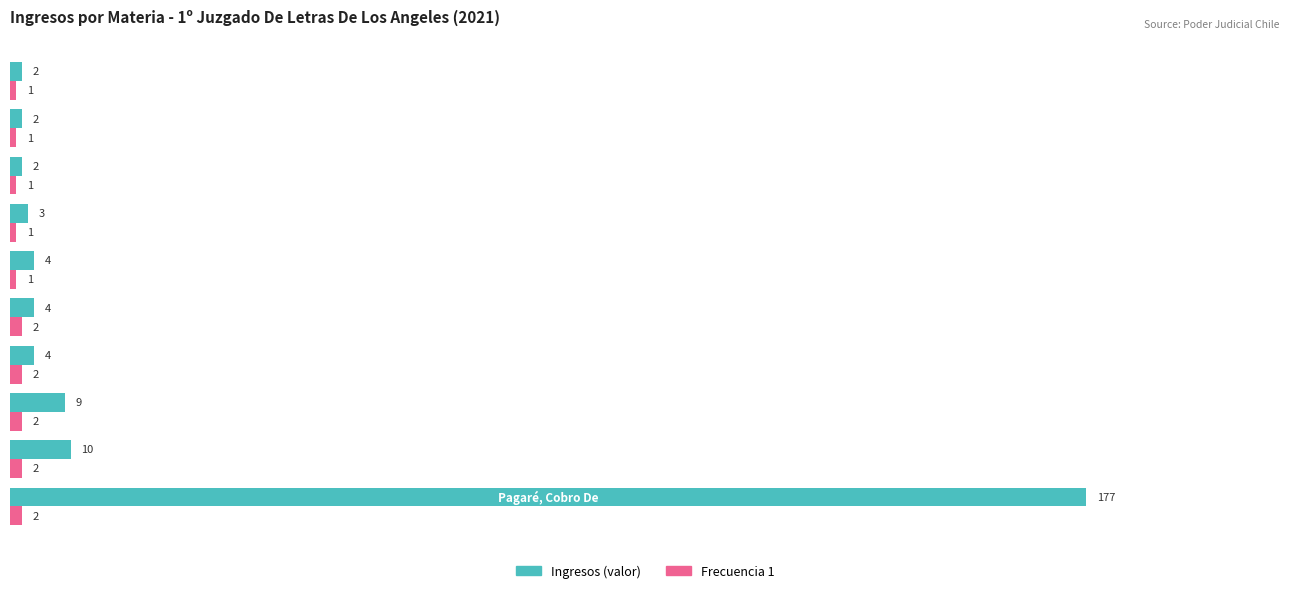

Which series has the largest total across all categories?

Ingresos (valor)